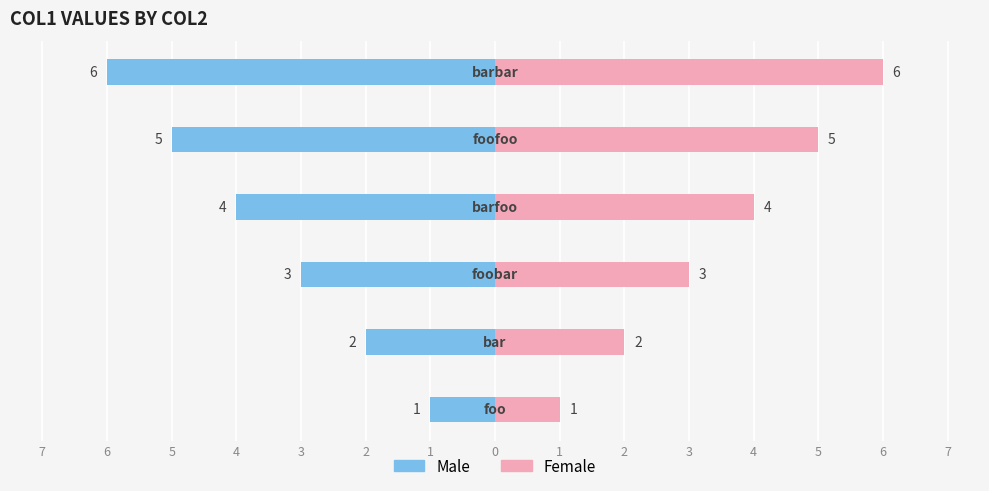

Count the number of categories in the chart.

6